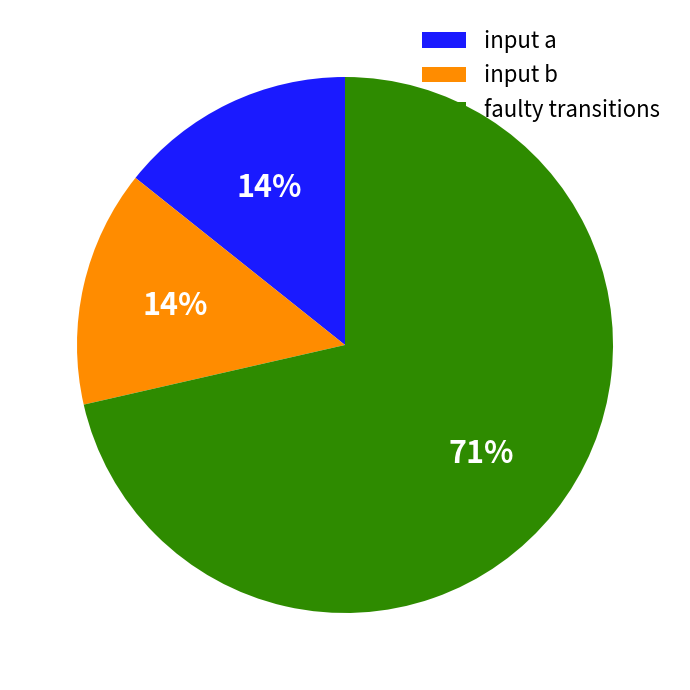

To the nearest percent, what portion does input b represent?

14%